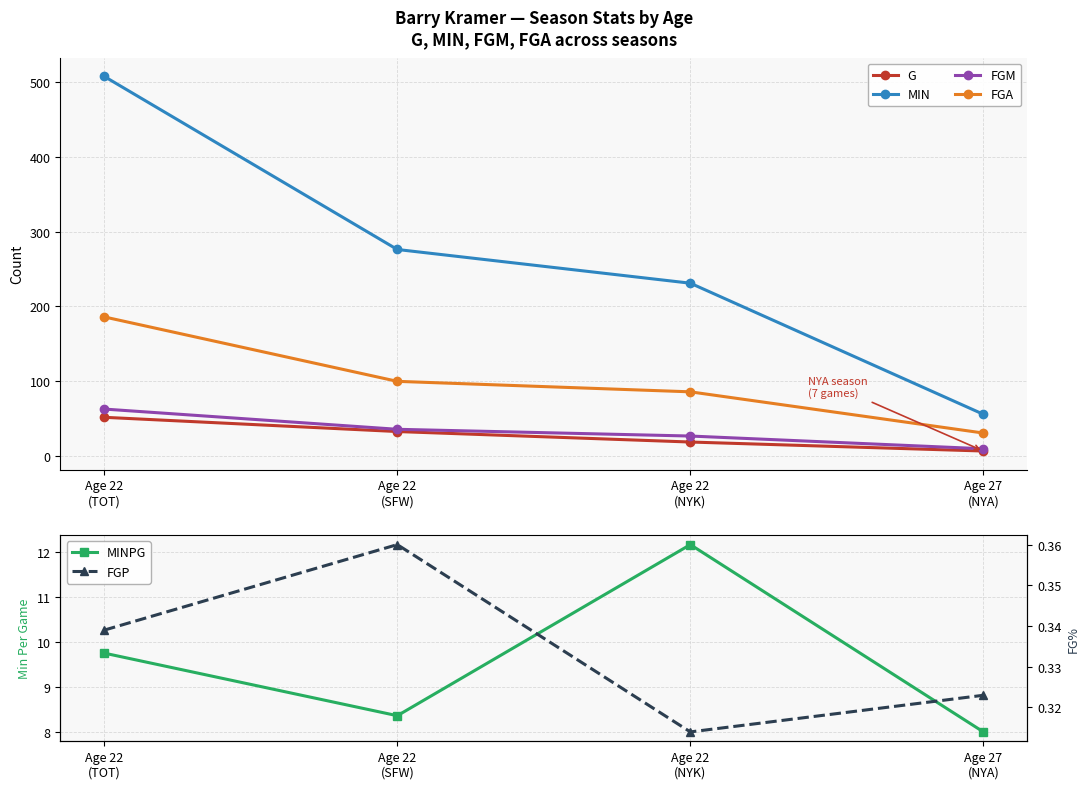

The value of FGM at Age 22
(SFW) is 36.0. True or false?

True